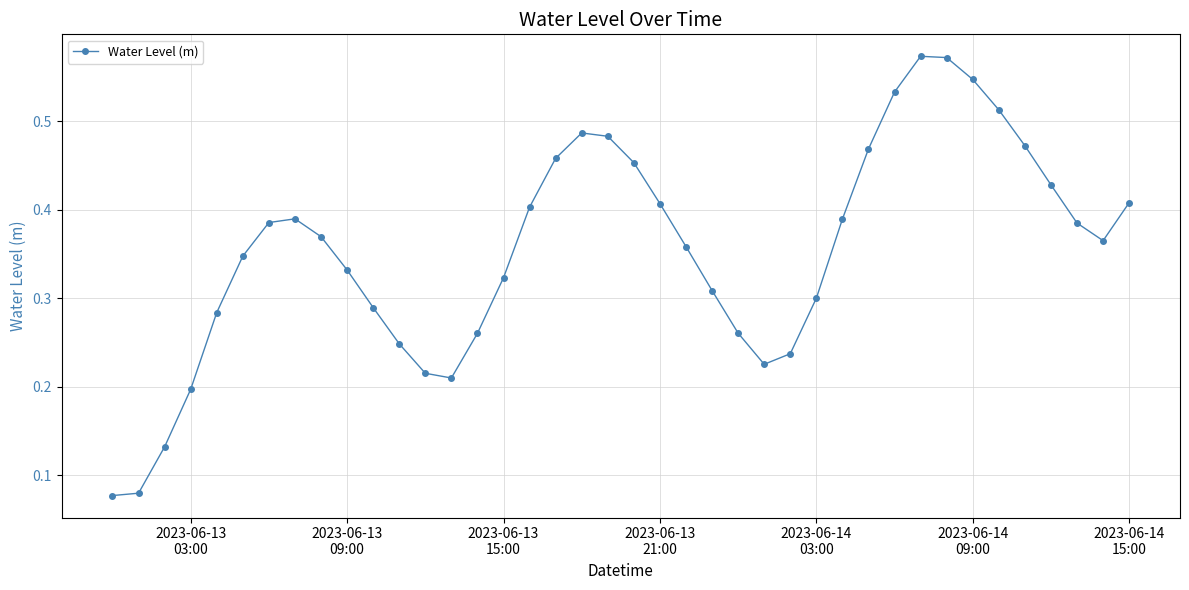

What is the sum of all values?

14.2